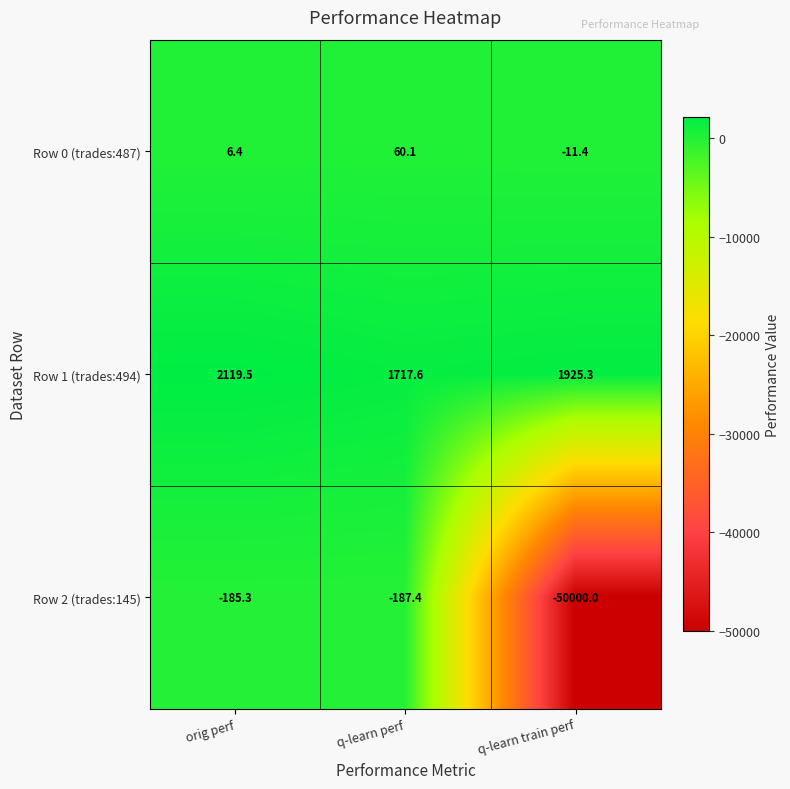

How many data points in Row 1 (trades:494) are less than 1925?

1